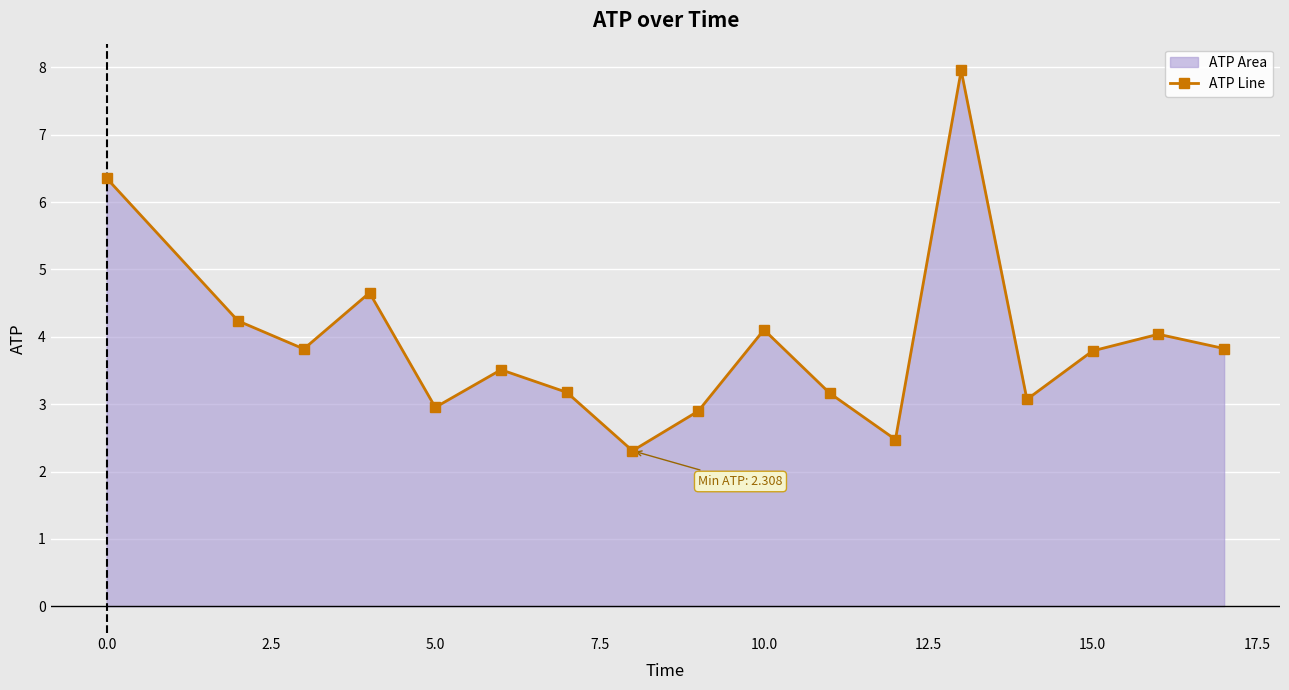

The chart shows a value of 3.8 at 15.0. True or false?

True